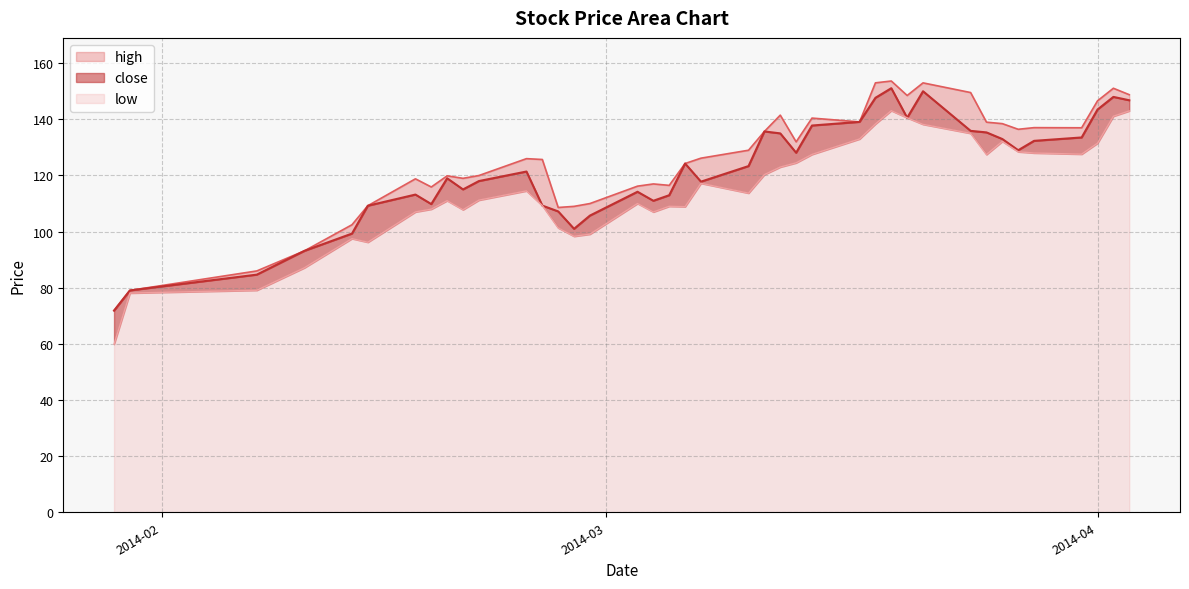

Read the low value at 2014-02-19.

111.0